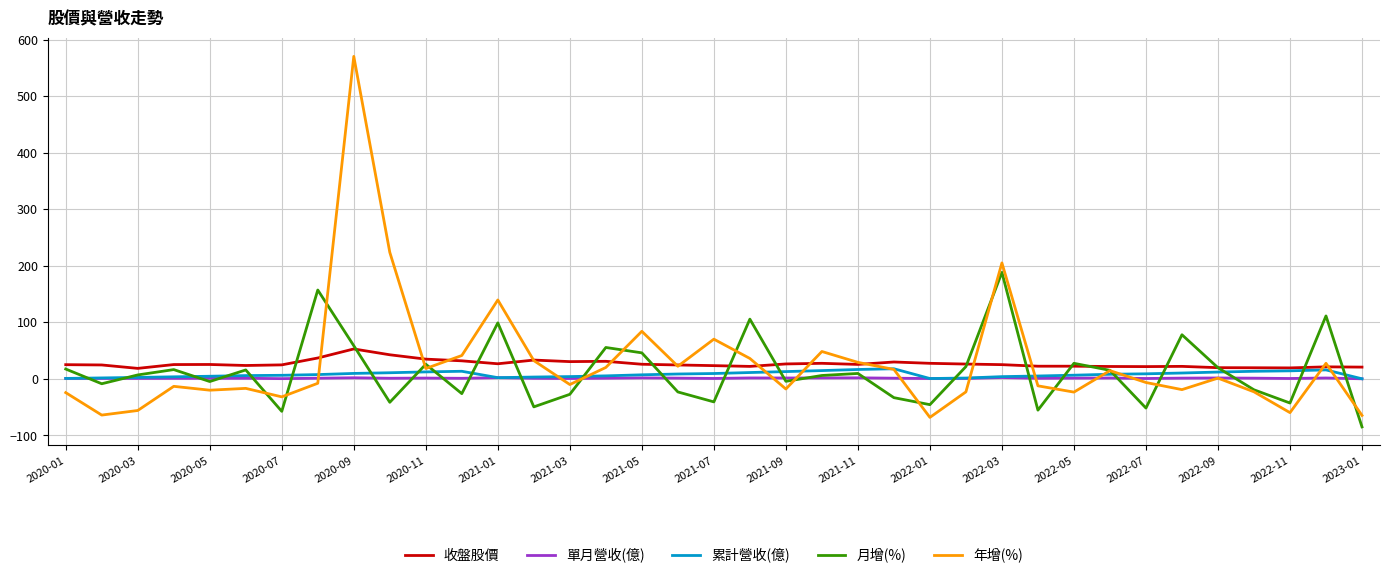

What is the highest value of the 年增(%) series?

570.2